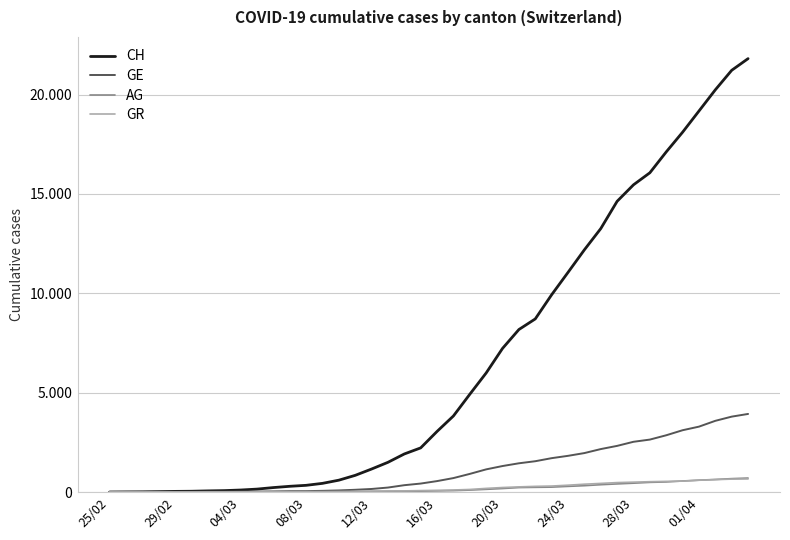

Does the chart have visible grid lines?

Yes